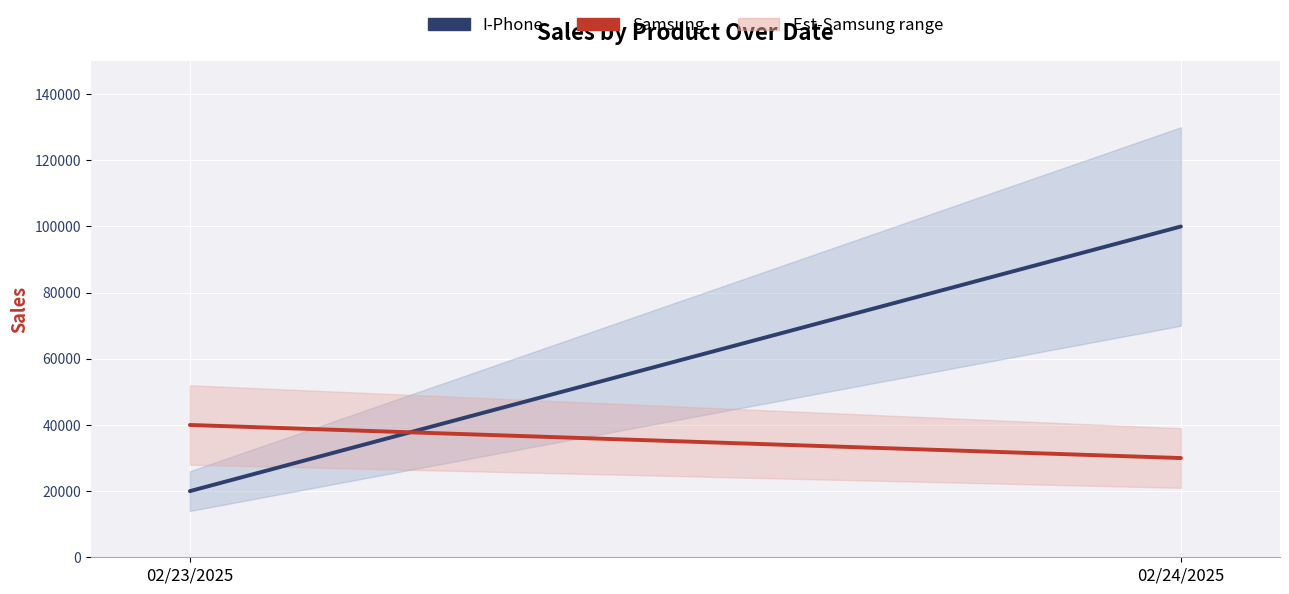

What is the highest value of the I-Phone series?

100000